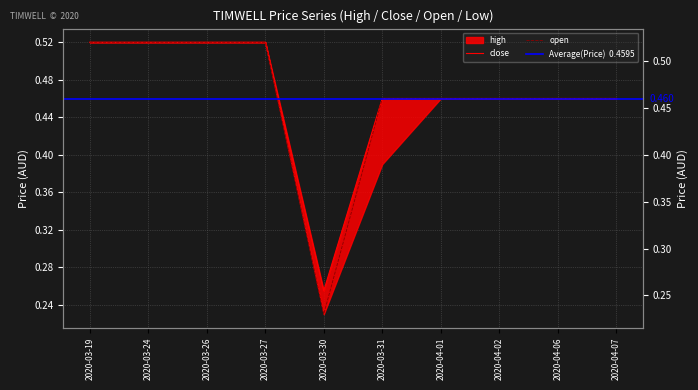

Rank the categories by close value from lowest to highest.

2020-03-30, 2020-03-31, 2020-04-01, 2020-04-02, 2020-04-06, 2020-04-07, 2020-03-19, 2020-03-24, 2020-03-26, 2020-03-27